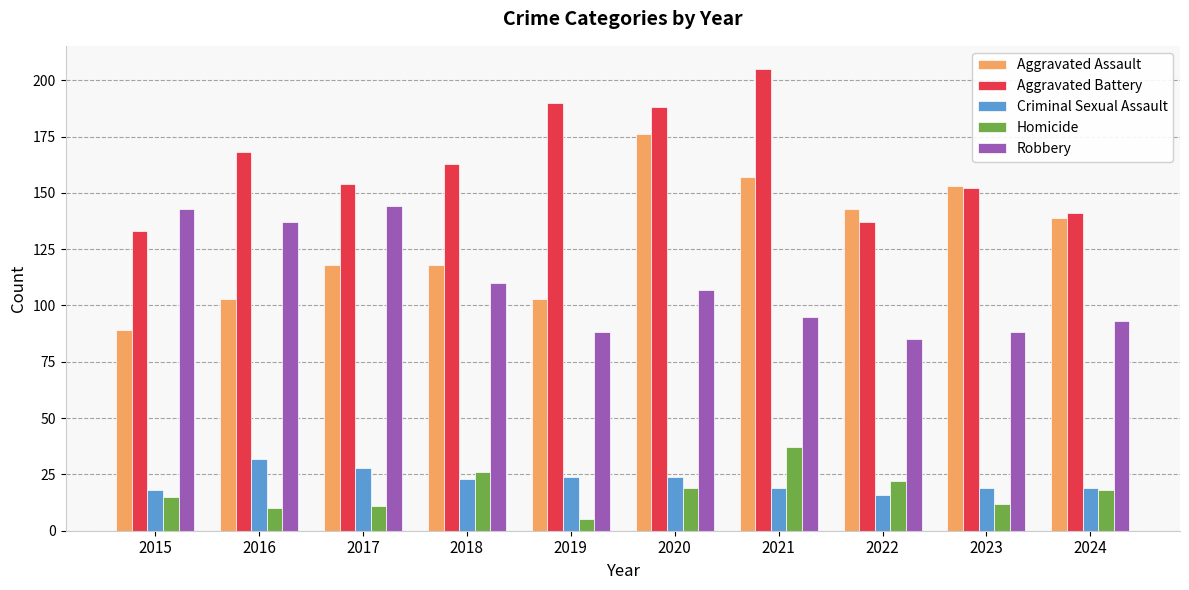

What is the total value across all series at 2024?

410